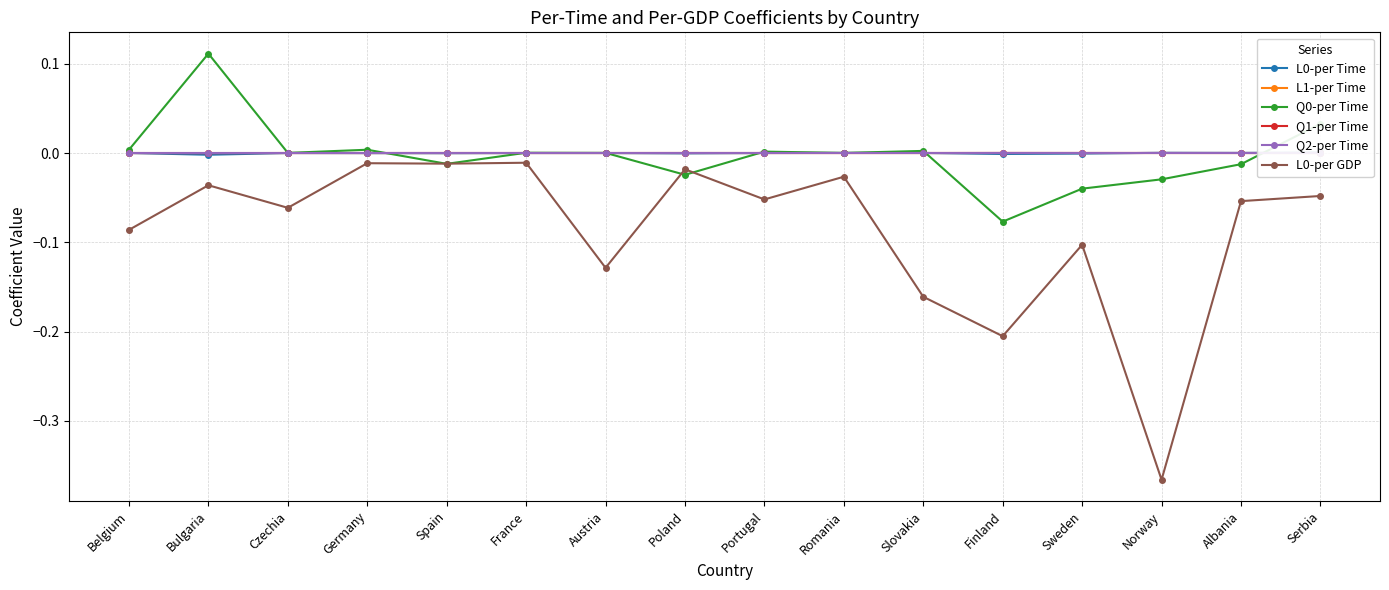

How many data points does each series have?

16